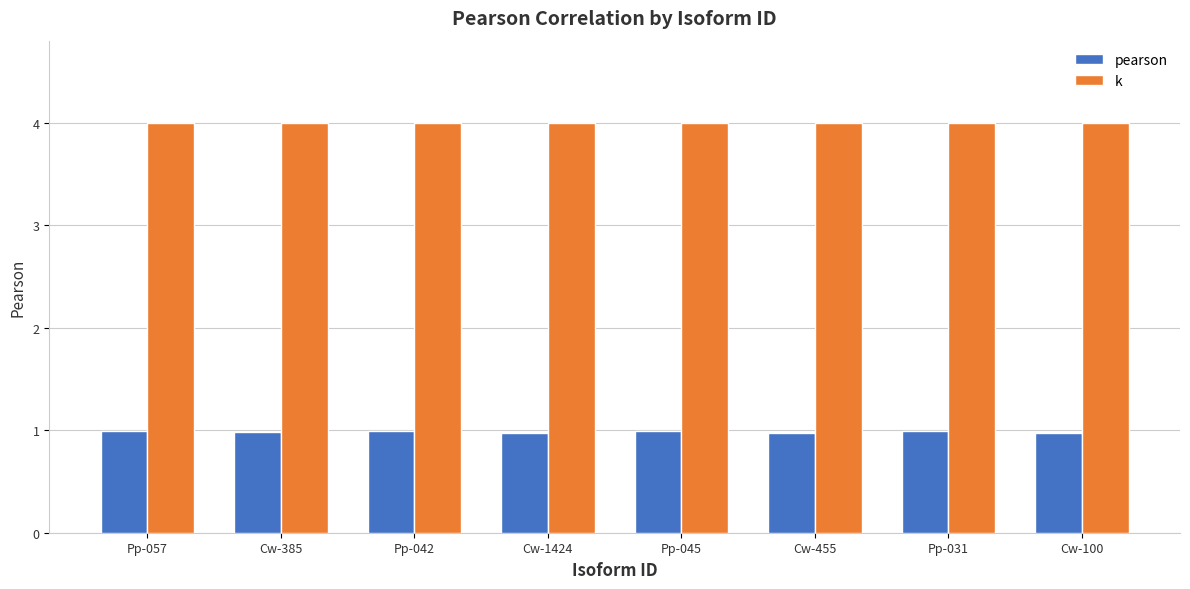

The value of pearson at Pp-057 is 1.0. True or false?

True